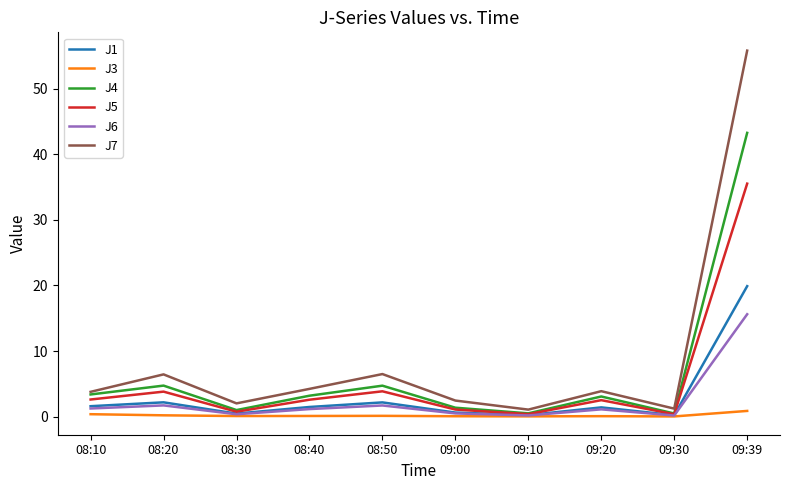

Is it true that J6 equals 1.1 at 08:40?

True